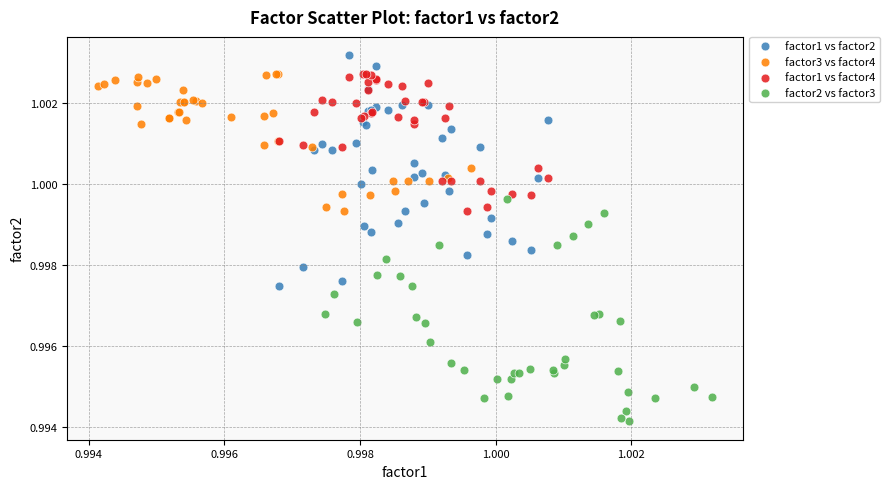

Which series reaches the minimum Y coordinate?

factor2 vs factor3